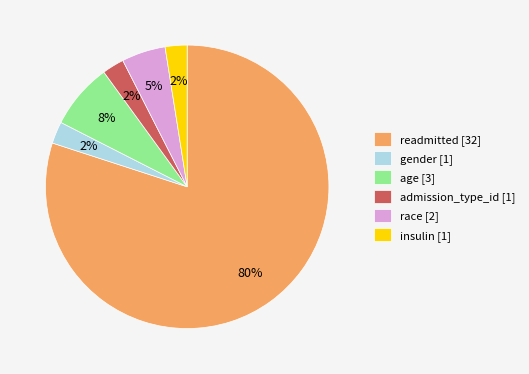

What is the majority slice?

readmitted [32]